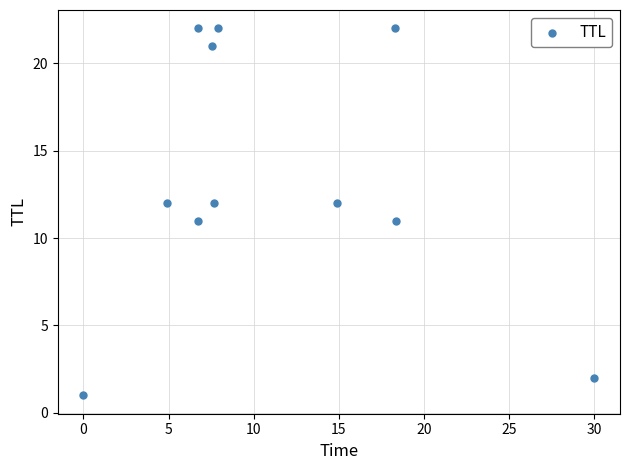

What is the range of Y values (max minus min)?

21